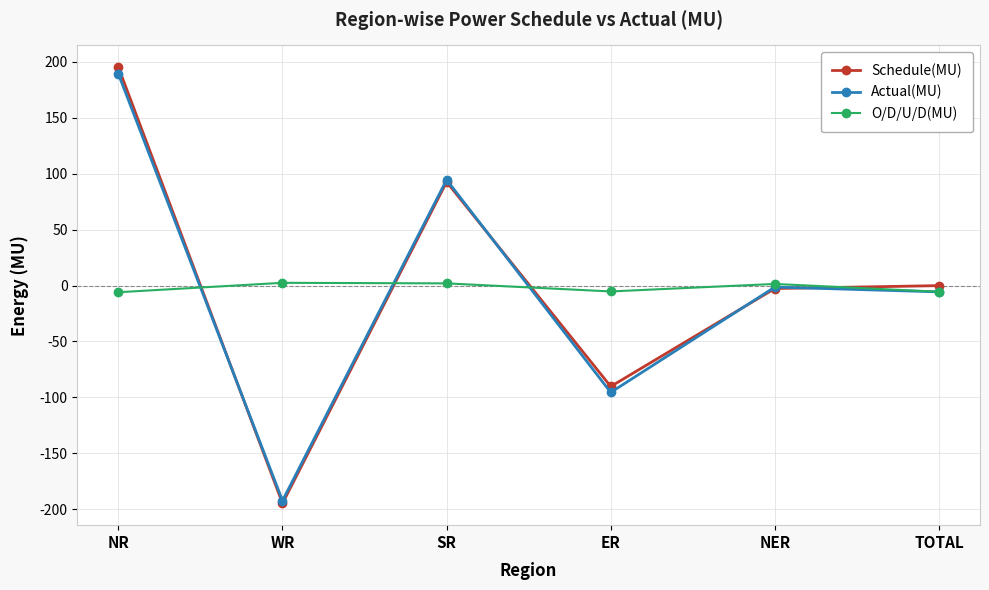

What is the label of the 4th point from the right?

SR